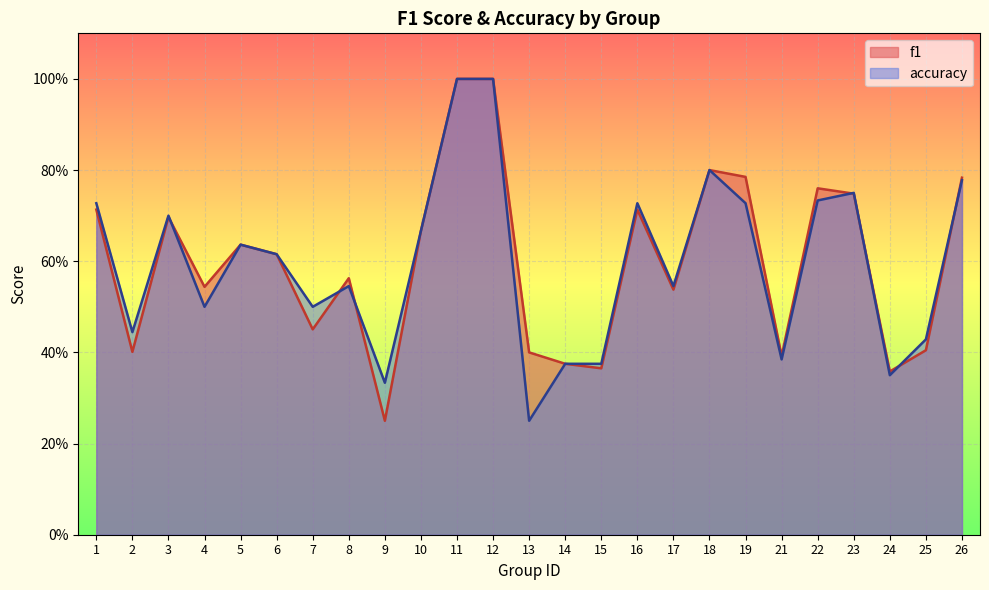

How many interior local peaks does the accuracy series have?

6